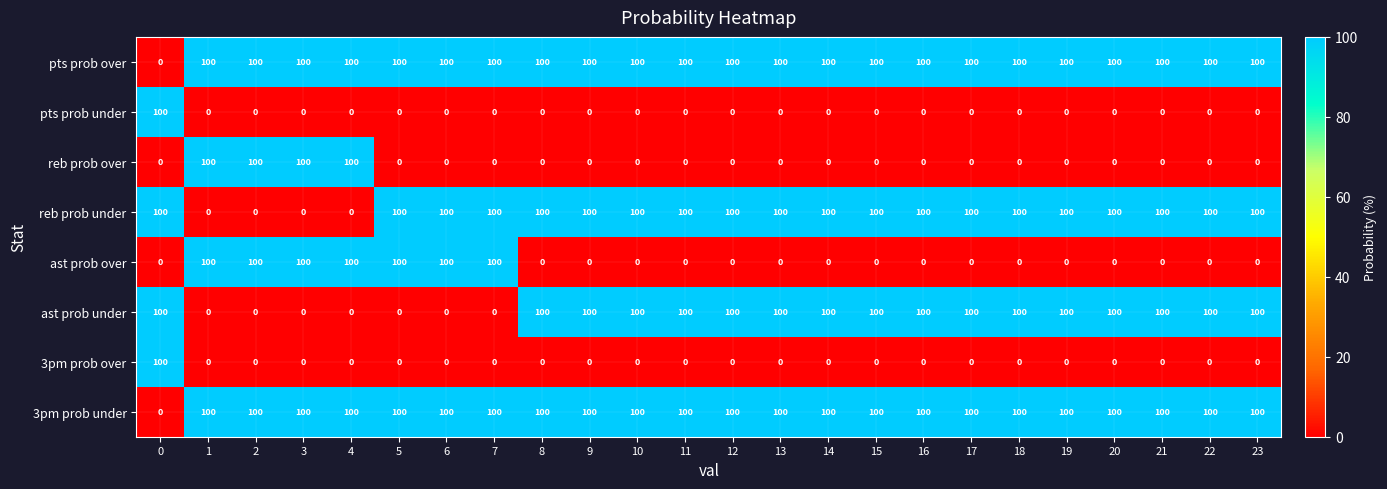

What is the spread (max minus min) of values at 23?

100